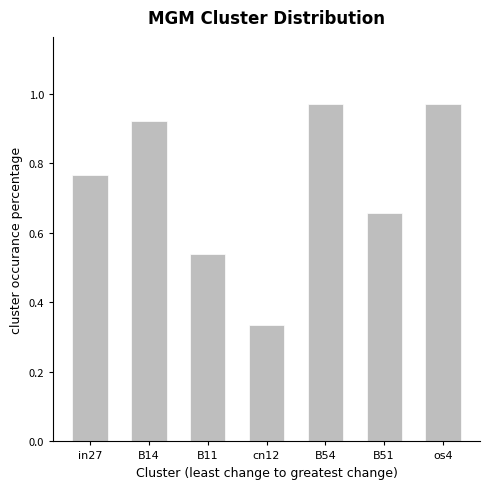

What position from the left is B14?

2